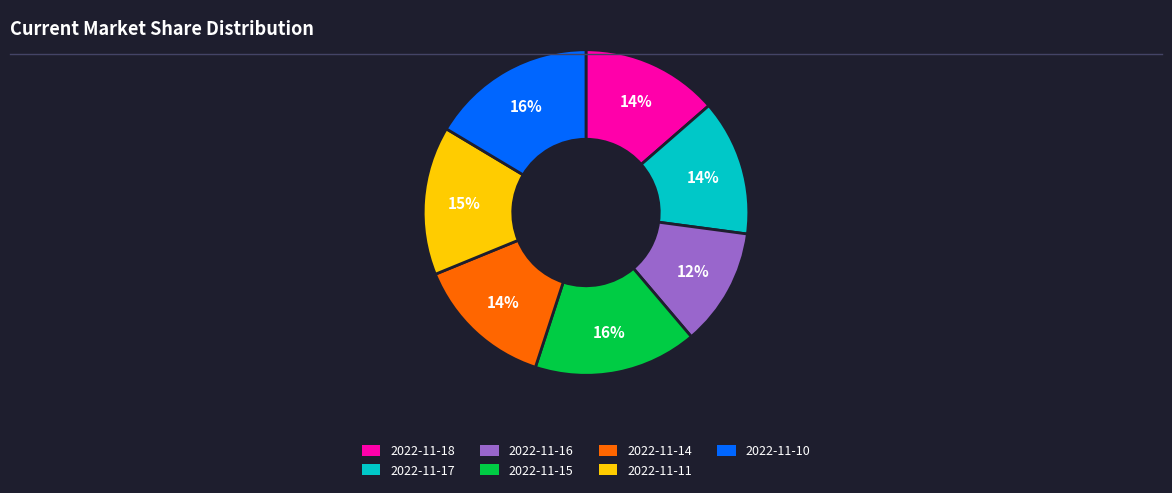

How many slices are in this pie chart?

7